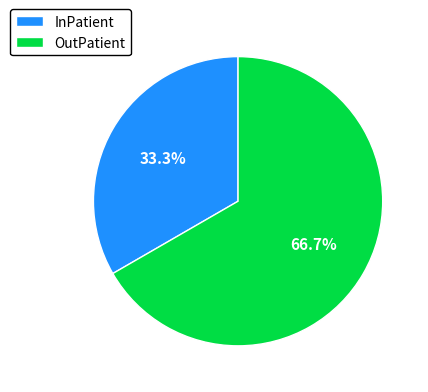

To the nearest percent, what is the difference between the InPatient and OutPatient slice percentages?

33%